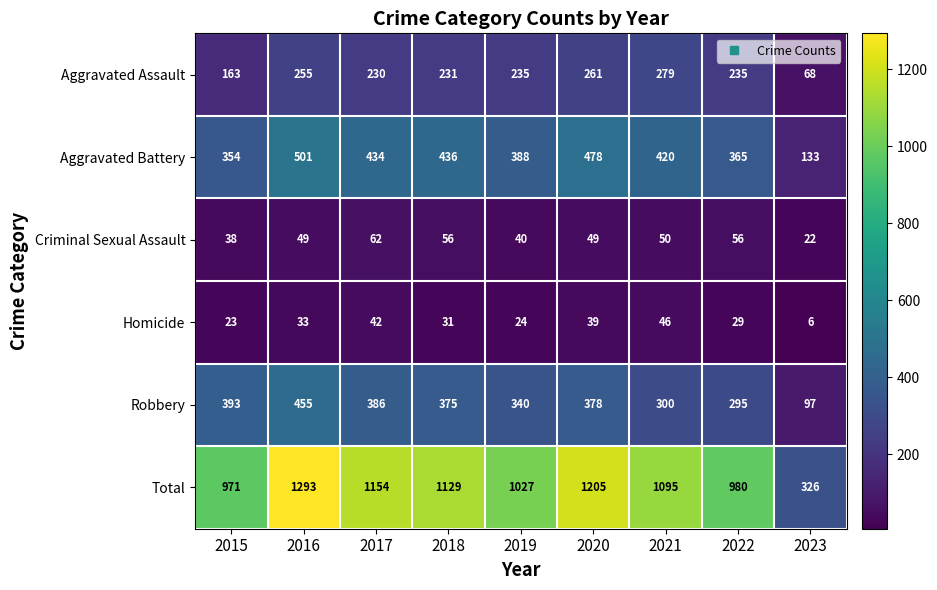

At which category is the sum across all series the highest?

2016